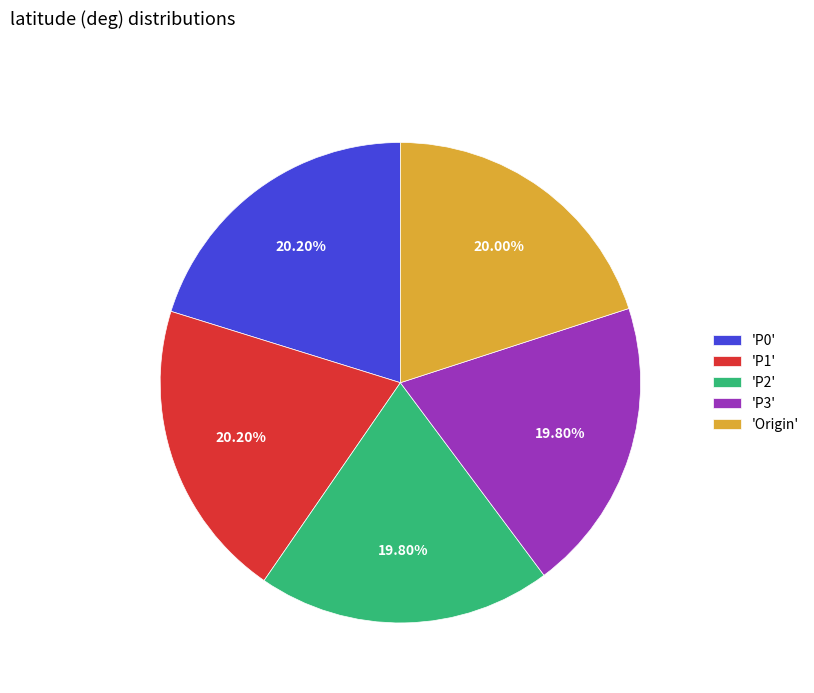

Is the sum of 'P1' and 'Origin' greater than half?

No